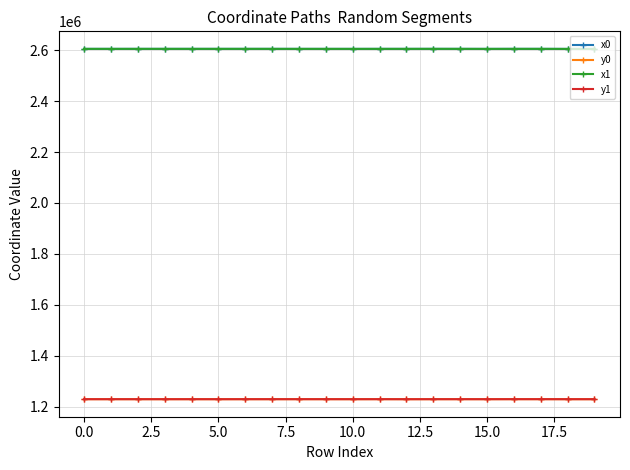

At how many categories does at least one series exceed 2366244?

20